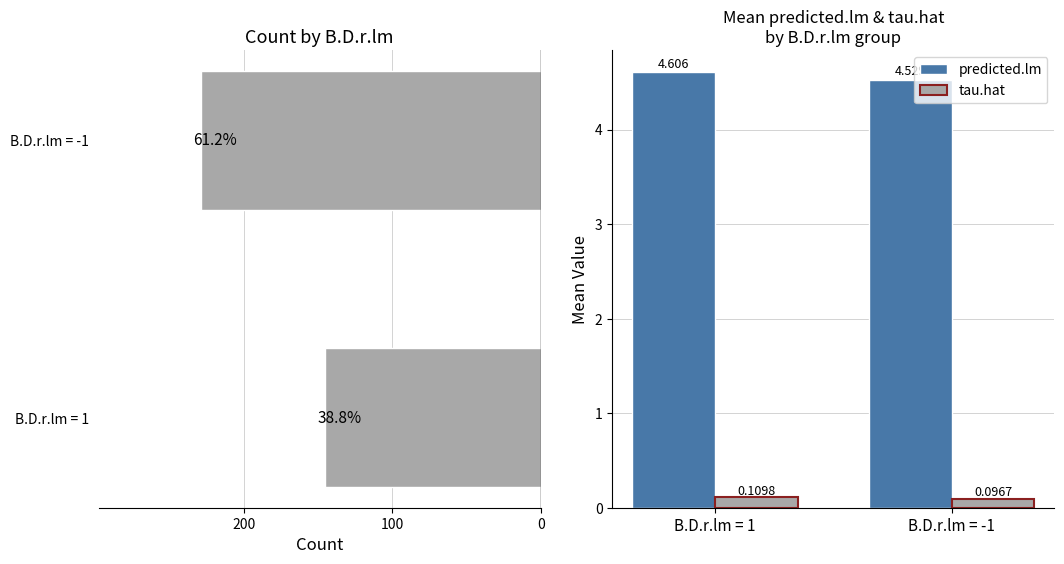

Is the value of tau.hat at B.D.r.lm = -1 greater than the value of predicted.lm at B.D.r.lm = -1?

No